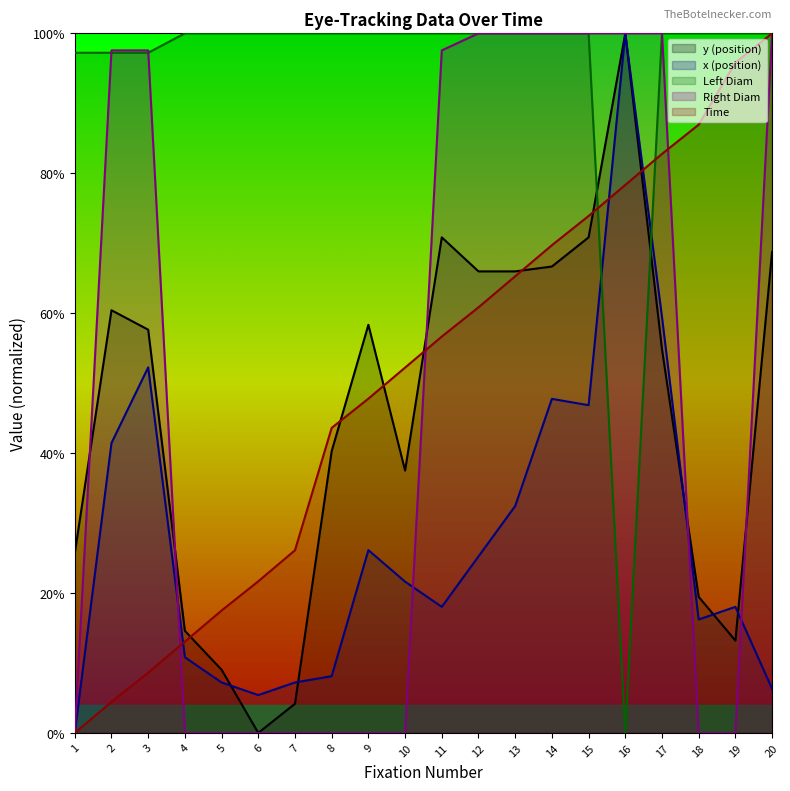

Reading left to right, transcribe all the data shown in this chart.

Time: 1=0.0	2=0.0	3=0.1	4=0.1	5=0.2	6=0.2	7=0.3	8=0.4	9=0.5	10=0.5	11=0.6	12=0.6	13=0.7	14=0.7	15=0.7	16=0.8	17=0.8	18=0.9	19=1.0	20=1.0
y: 1=0.3	2=0.6	3=0.6	4=0.1	5=0.1	6=0.0	7=0.0	8=0.4	9=0.6	10=0.4	11=0.7	12=0.7	13=0.7	14=0.7	15=0.7	16=1.0	17=0.5	18=0.2	19=0.1	20=0.7
Left Diam: 1=1.0	2=1.0	3=1.0	4=1.0	5=1.0	6=1.0	7=1.0	8=1.0	9=1.0	10=1.0	11=1.0	12=1.0	13=1.0	14=1.0	15=1.0	16=0.0	17=1.0	18=1.0	19=1.0	20=1.0
Right Diam: 1=0.0	2=1.0	3=1.0	4=0.0	5=0.0	6=0.0	7=0.0	8=0.0	9=0.0	10=0.0	11=1.0	12=1.0	13=1.0	14=1.0	15=1.0	16=1.0	17=1.0	18=0.0	19=0.0	20=1.0
x: 1=0.0	2=0.4	3=0.5	4=0.1	5=0.1	6=0.1	7=0.1	8=0.1	9=0.3	10=0.2	11=0.2	12=0.3	13=0.3	14=0.5	15=0.5	16=1.0	17=0.6	18=0.2	19=0.2	20=0.1